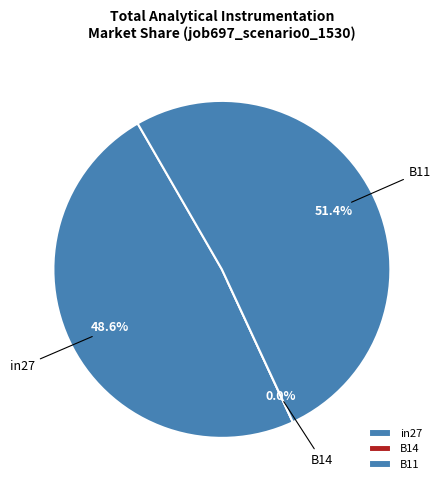

Is it true that in27 is 49% of the pie?

True